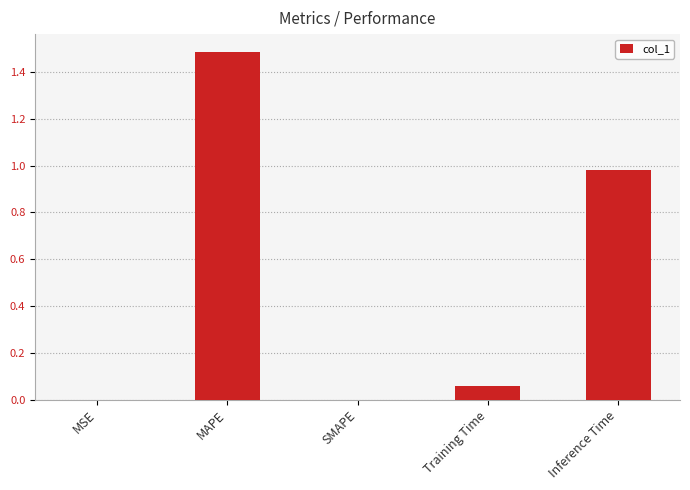

Is it true that the value at Training Time is 0.0?

False